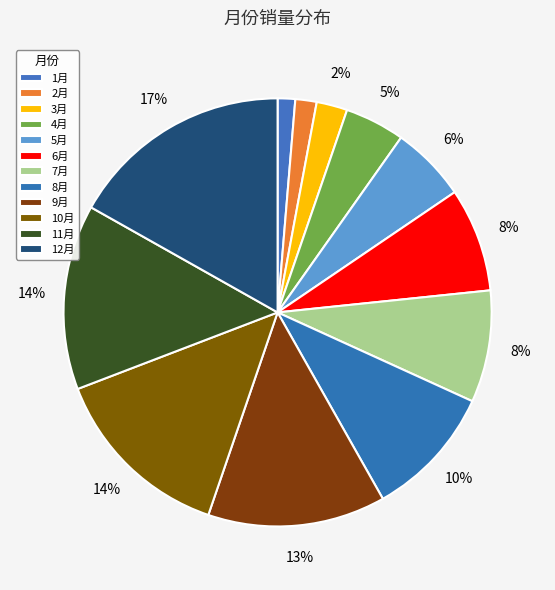

Count the number of slices in the pie.

12